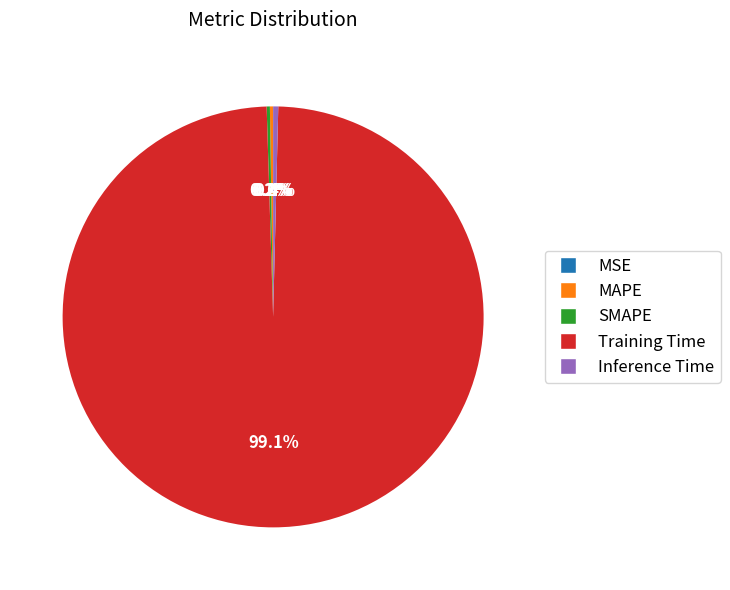

Does any single category account for the majority?

Yes